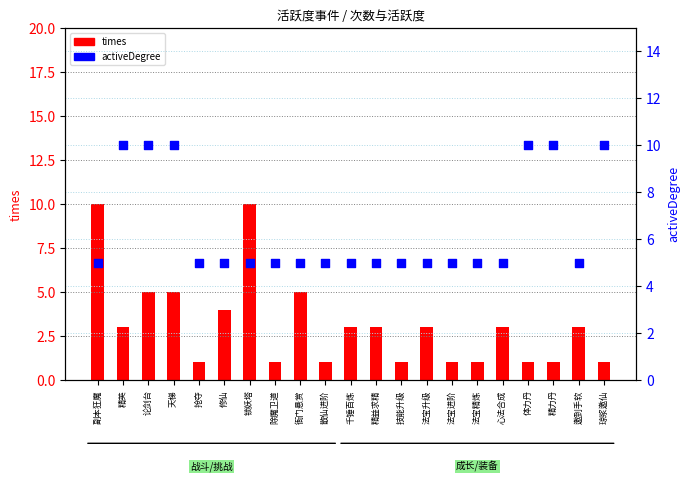

At how many categories does at least one series exceed 5?

8